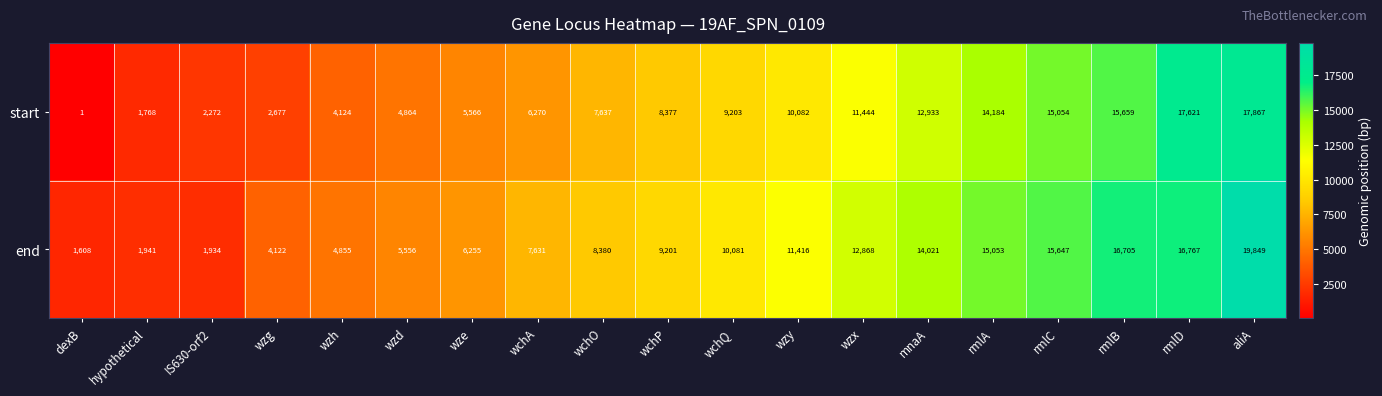

True or false: start has a value of 5734 at rmlA.

False